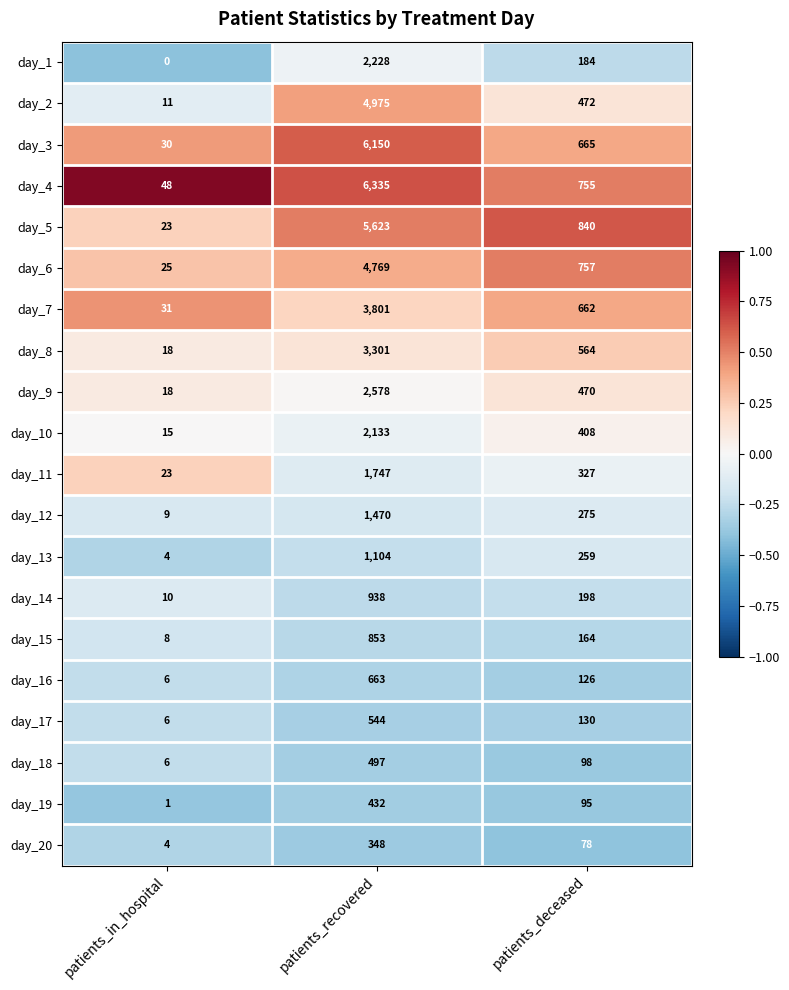

Which series has the largest range (max minus min)?

day_4